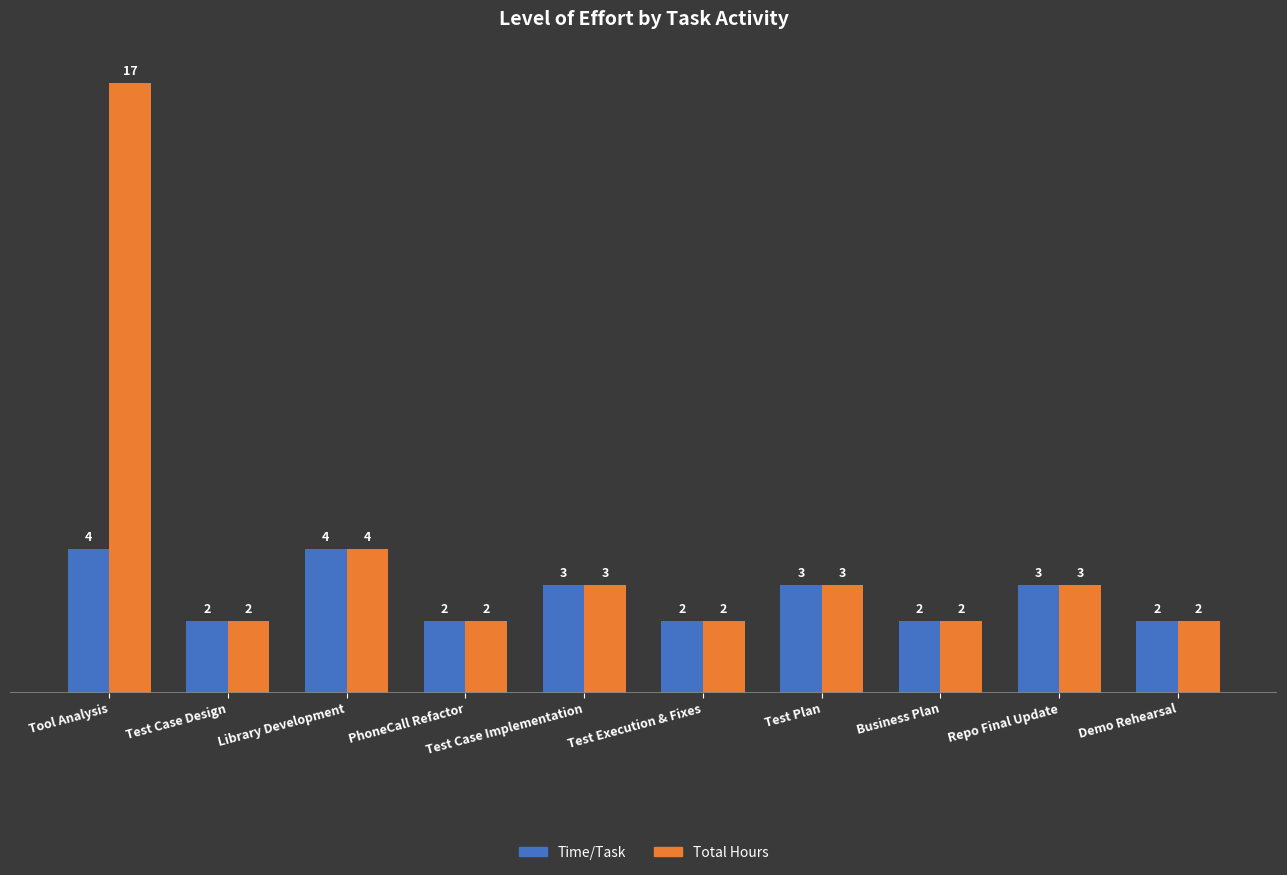

What position from the right is Repo Final Update?

2